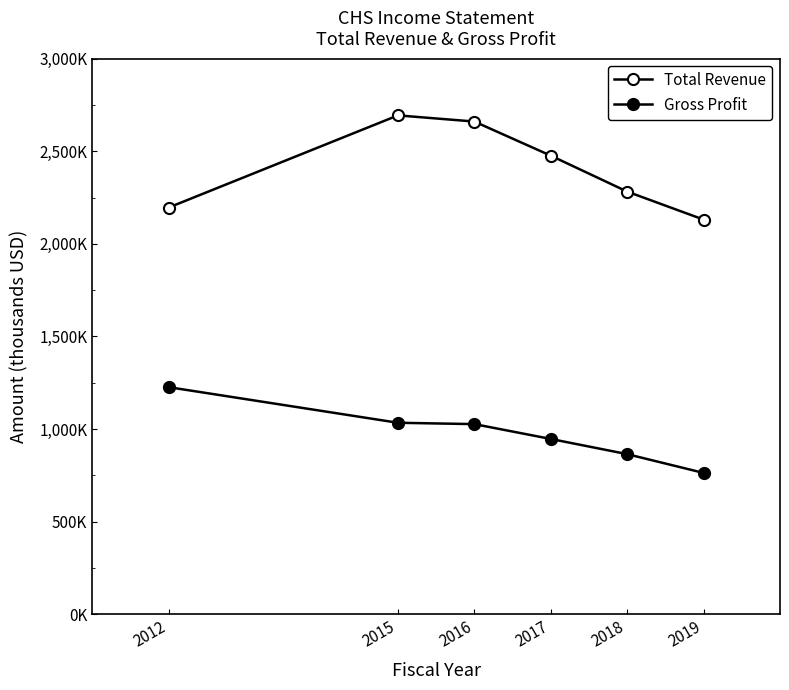

Is this an area chart (filled region under the line)?

No